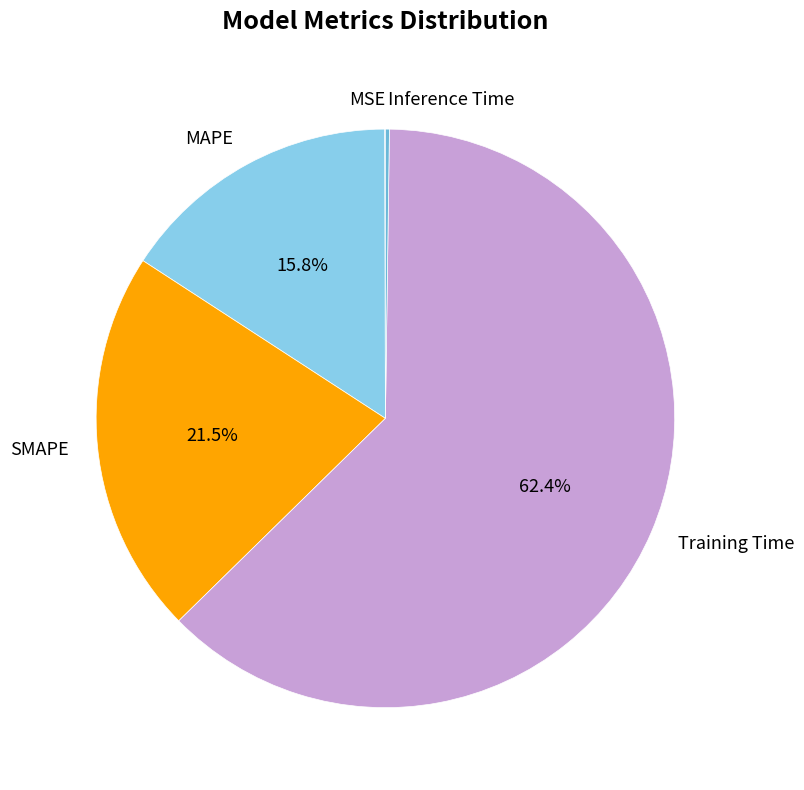

To the nearest percent, what is the average slice percentage?

20%